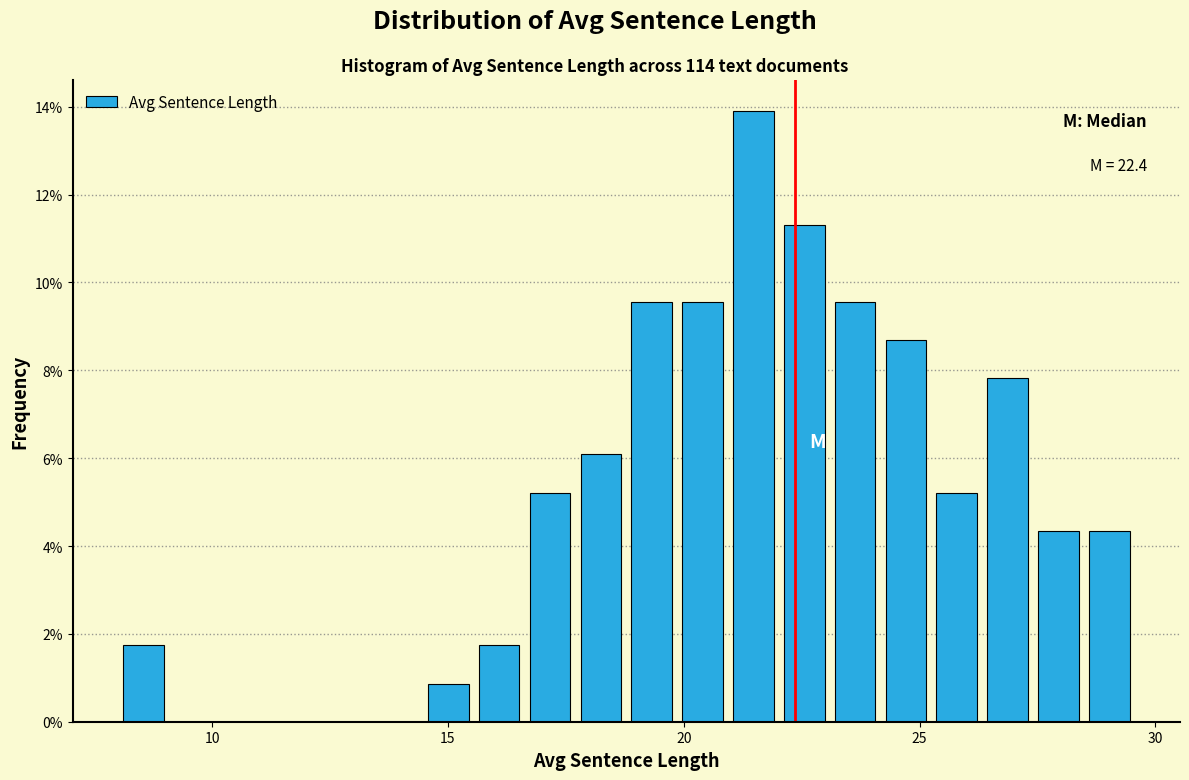

Around what value on the x-axis is the tallest bar? Give the approximate position of its centre, as read against the axis.

21.5